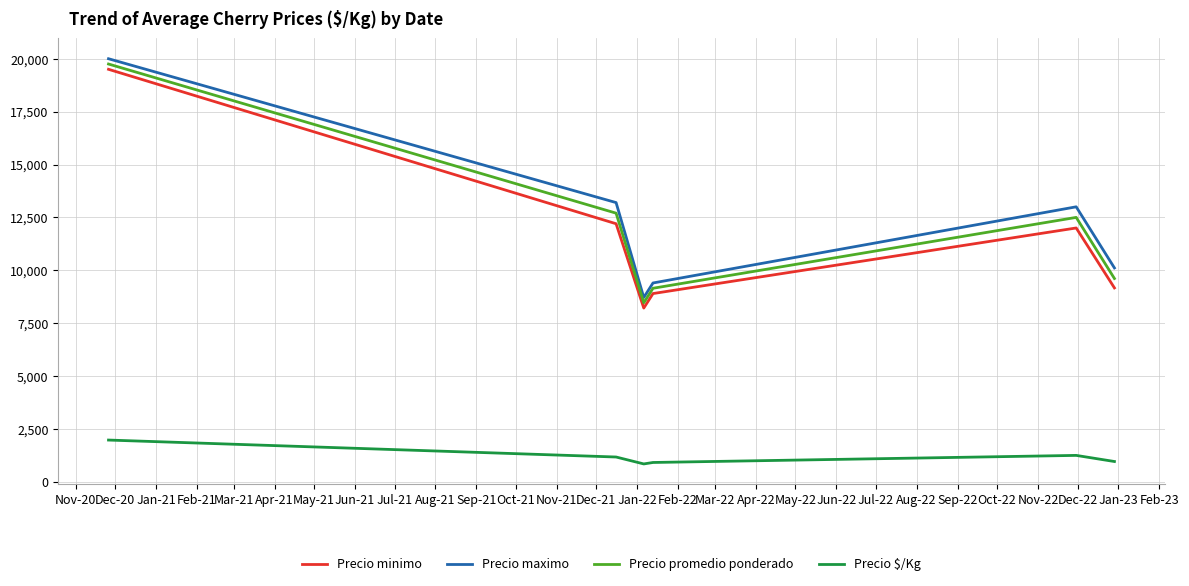

What is the maximum value for Precio minimo?

19500.0